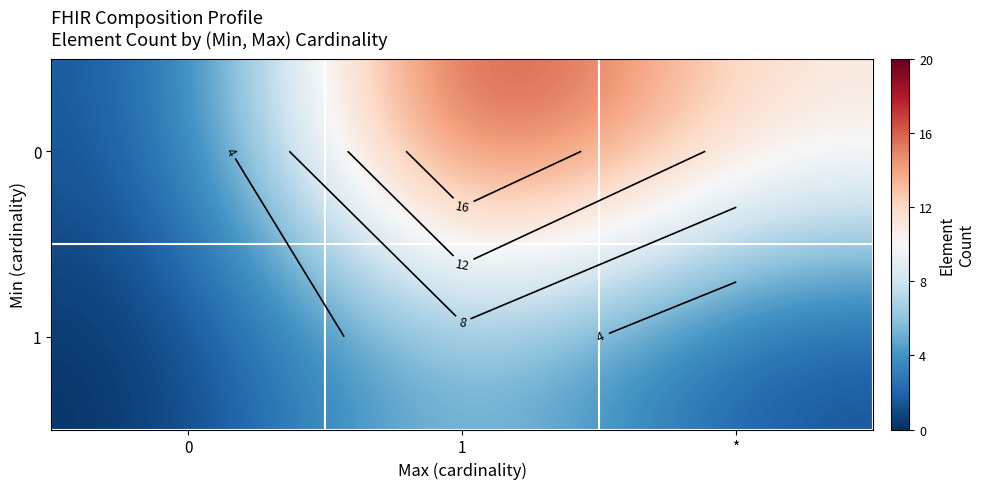

What is the approximate value of 0 at 1, to the nearest 10?

20